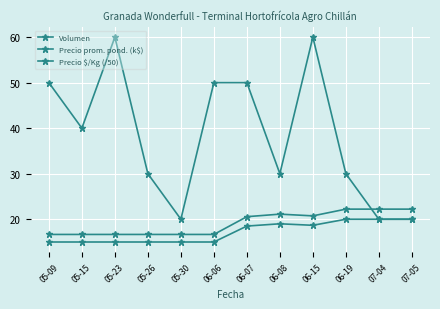

Does the chart have visible grid lines?

Yes